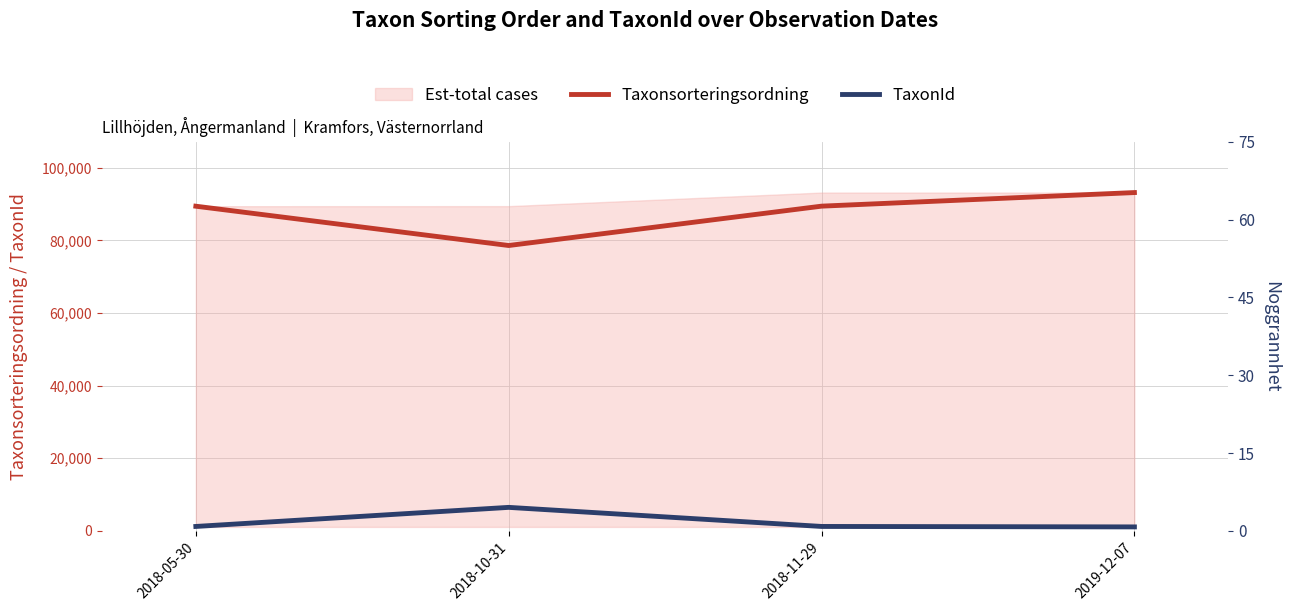

Reading right to left, extract all data points from this chart.

Taxonsorteringsordning: 2019-12-07=93148	2018-11-29=89406	2018-10-31=78569	2018-05-30=89392
TaxonId: 2019-12-07=1079	2018-11-29=1204	2018-10-31=6458	2018-05-30=1202